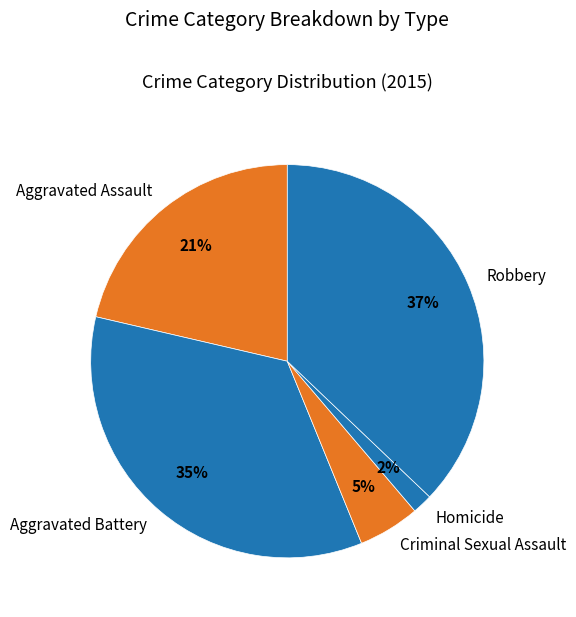

Do Aggravated Assault and Aggravated Battery together represent more than half of the pie?

Yes